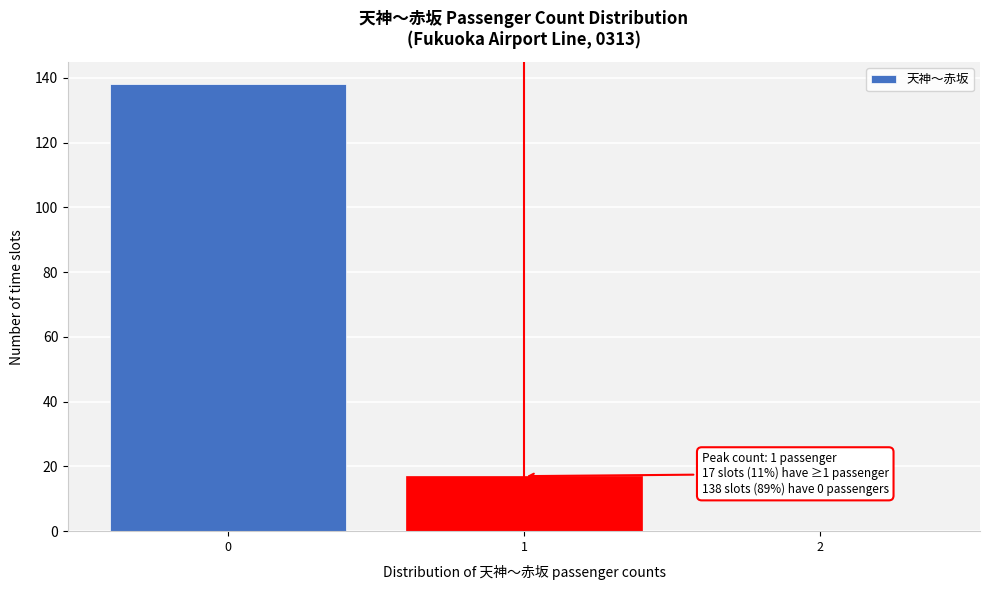

Over which range of the x-axis is the bar tallest?

-0.5 to 0.5